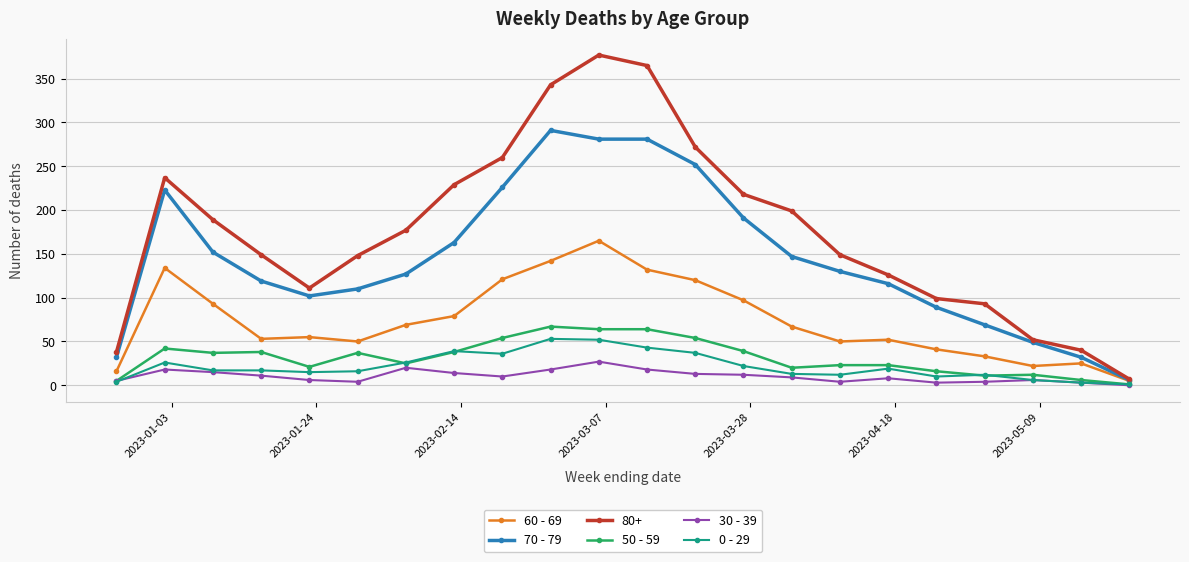

Which series has the largest total across all categories?

80+